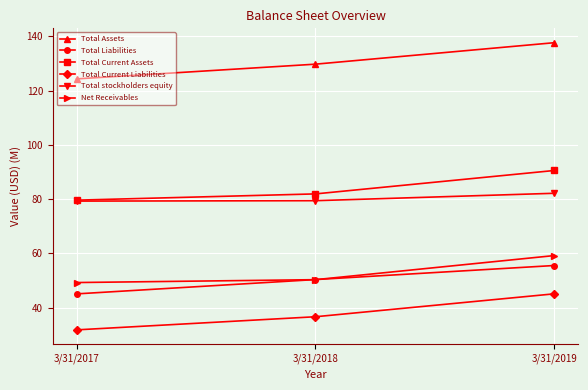

What is the difference between the maximum and minimum values in the Net Receivables series?

9.9